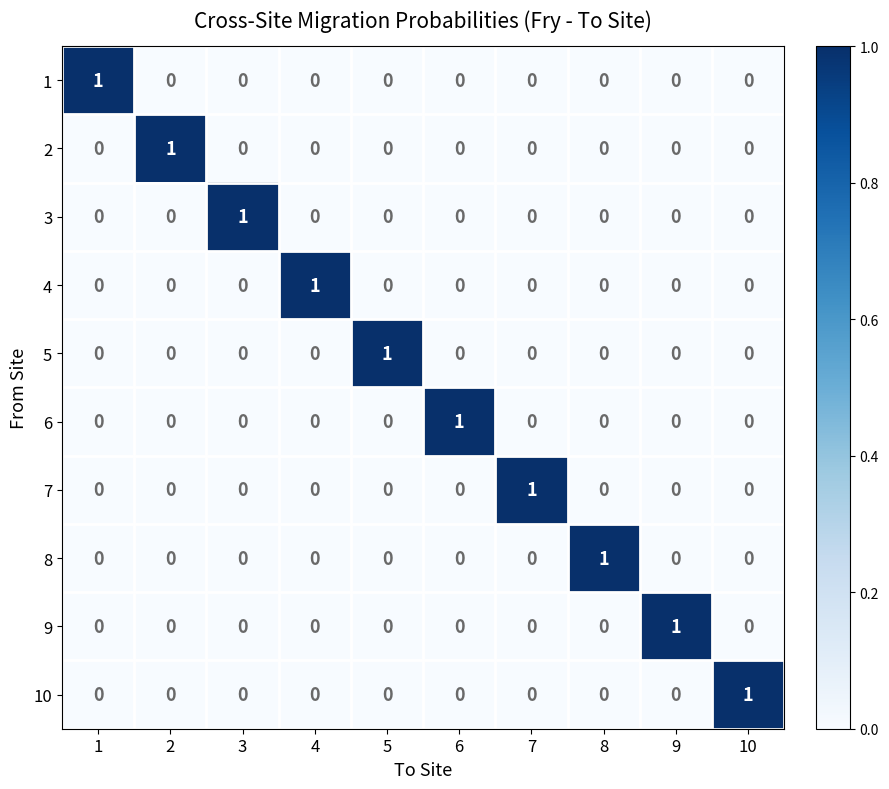

How many 8 values are between 0 and 1?

10